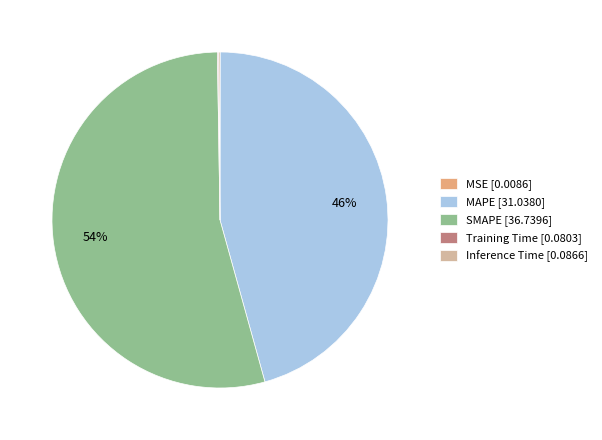

The MAPE slice represents 34% of the pie. True or false?

False